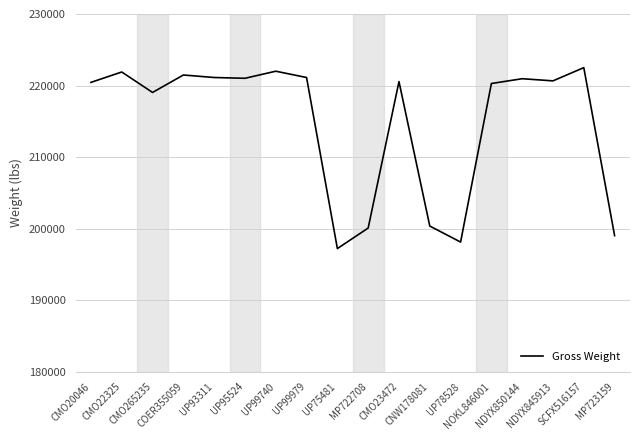

Read the value at MP722708, to the nearest 50.

200050